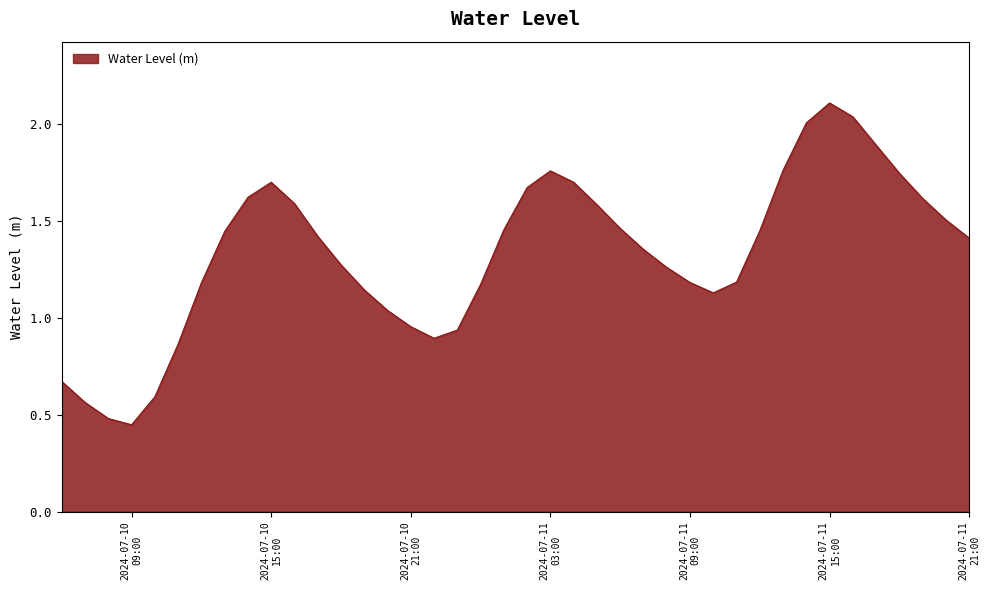

What is the greatest value displayed?

2.1